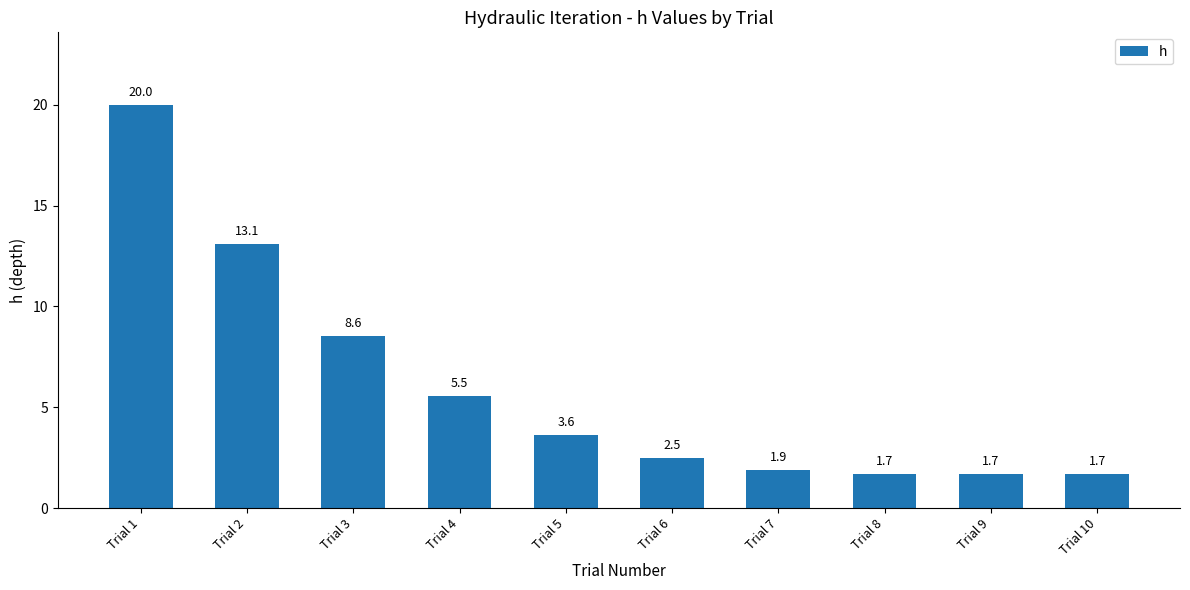

The value at Trial 6 is 2.5. True or false?

True